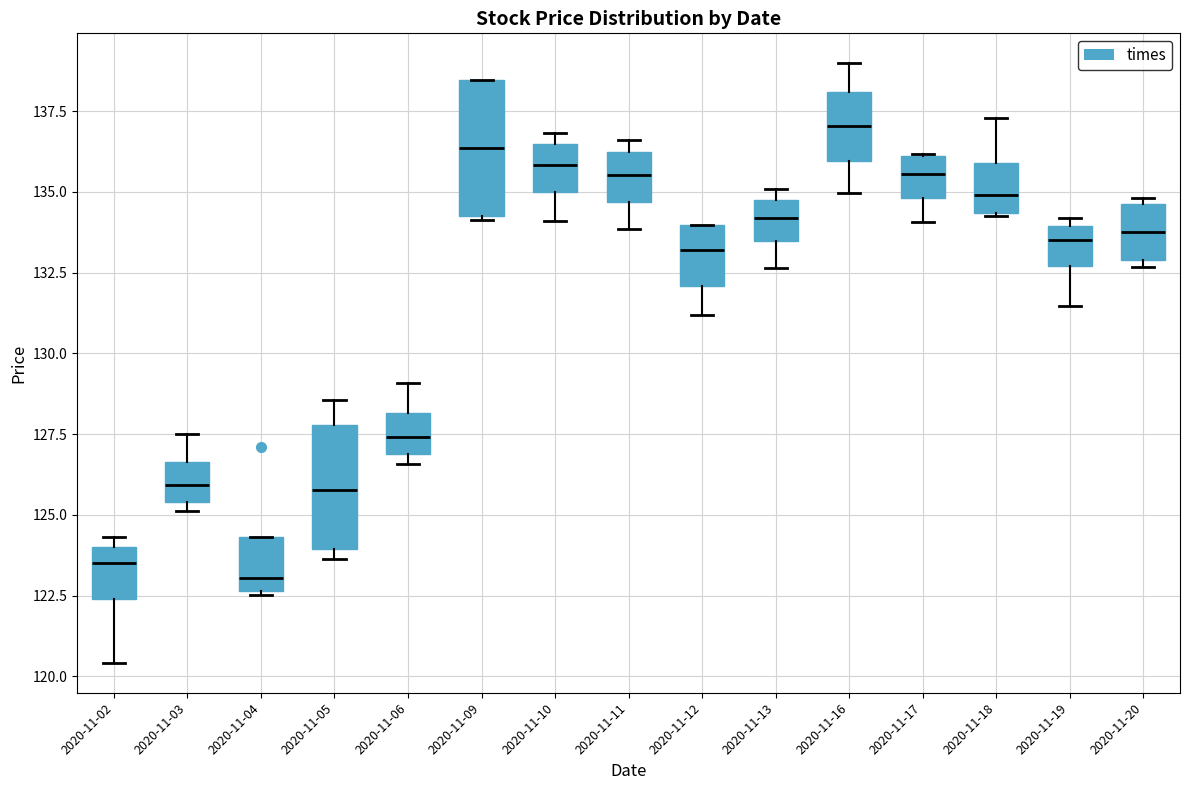

Where is the upper edge of the box for 2020-11-05 on the y-axis? The values are not printed on the chart, so give them approximately, as read against the axis.

128.0